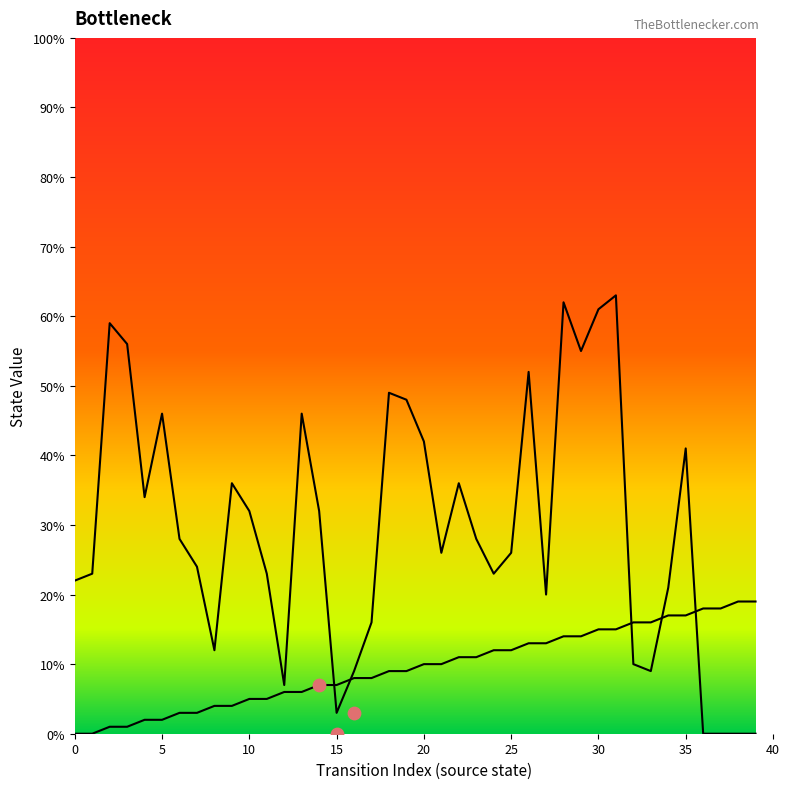

What is the total value across all series at 36?

18